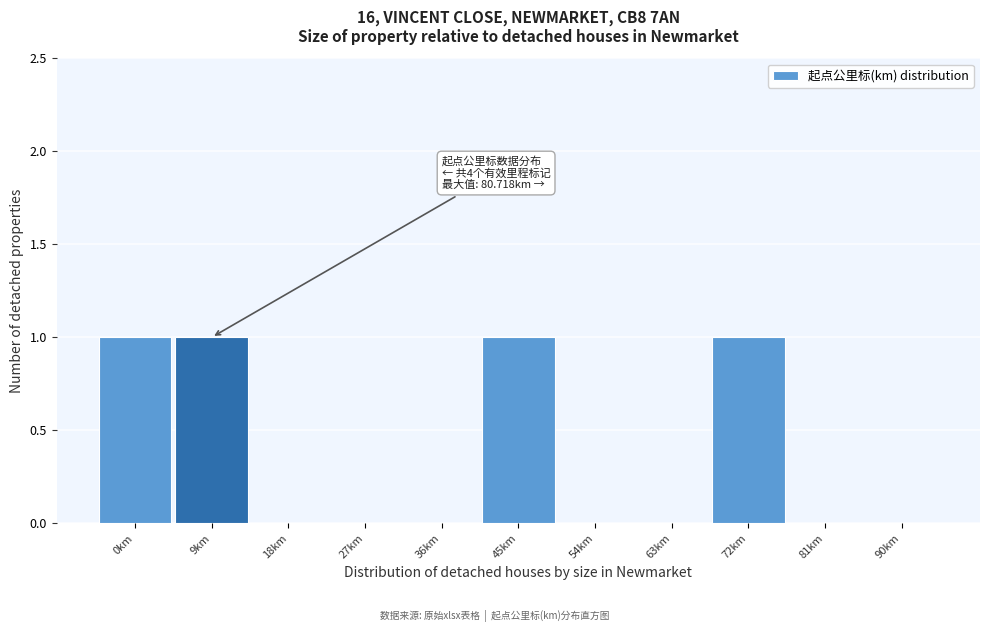

Reading right to left, list all the values displayed in this chart.

90km=0	81km=0	72km=1	63km=0	54km=0	45km=1	36km=0	27km=0	18km=0	9km=1	0km=1